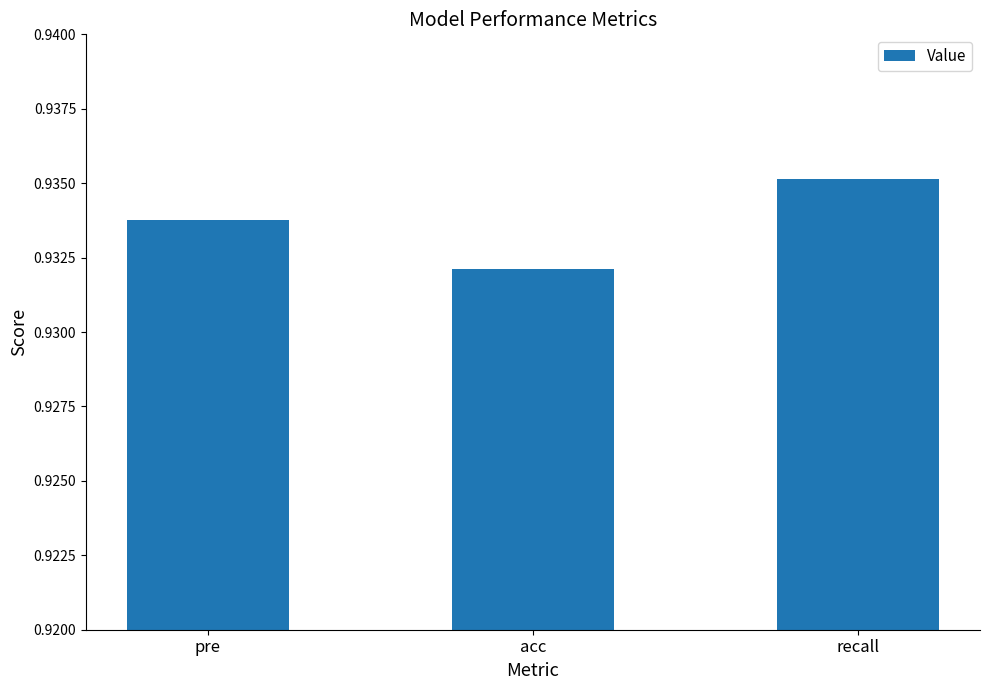

The chart shows a value of 0.4 at recall. True or false?

False